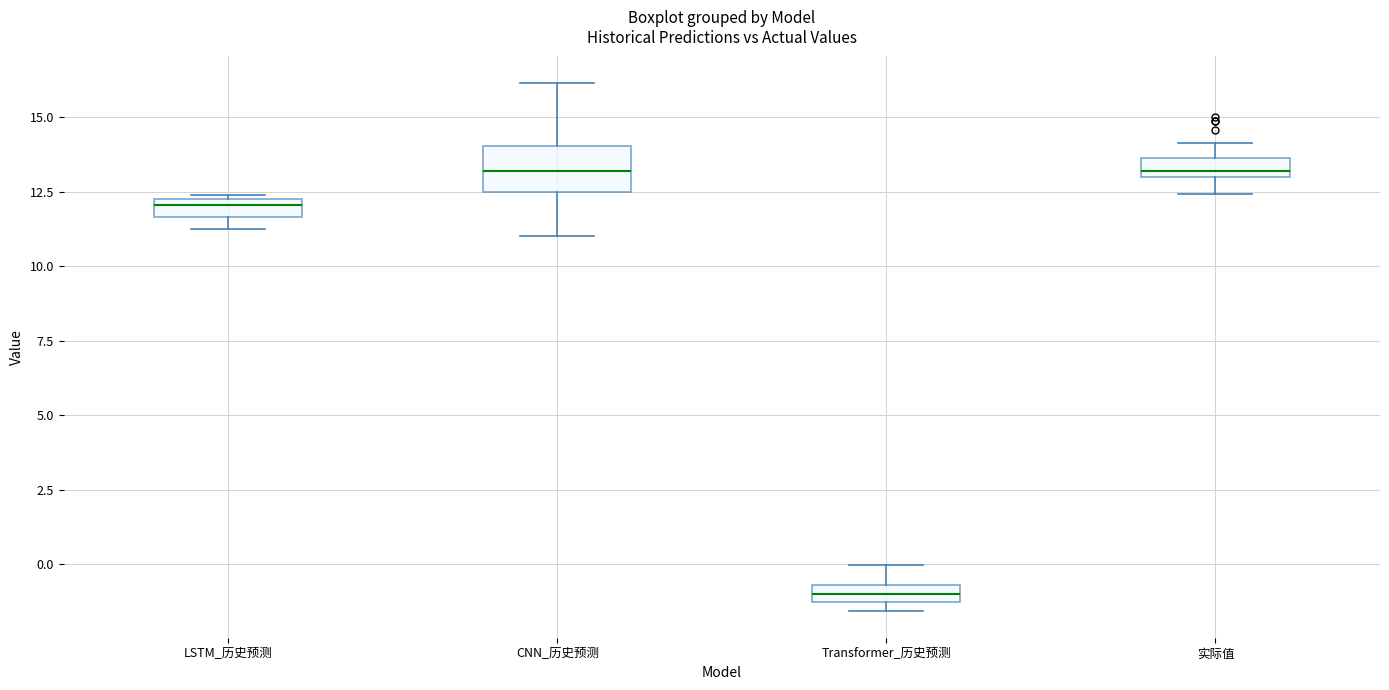

Which box's median line is the lowest?

Transformer_历史预测